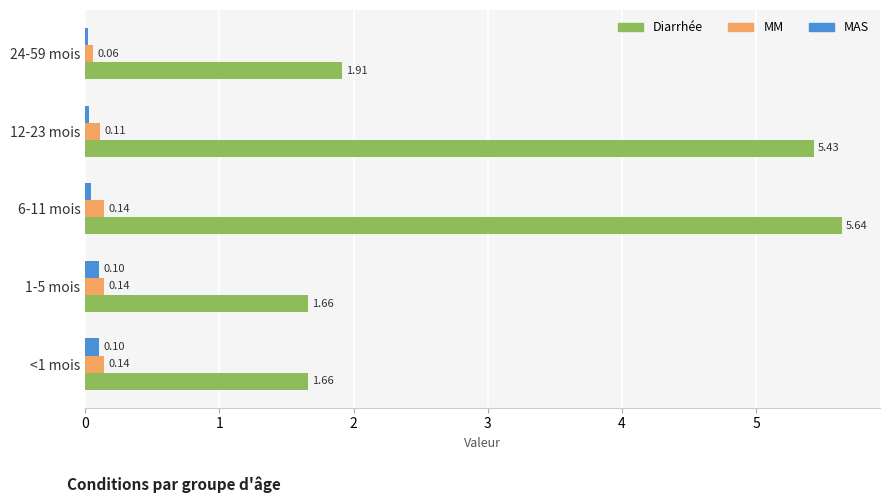

Which category has the highest value across all series?

6-11 mois